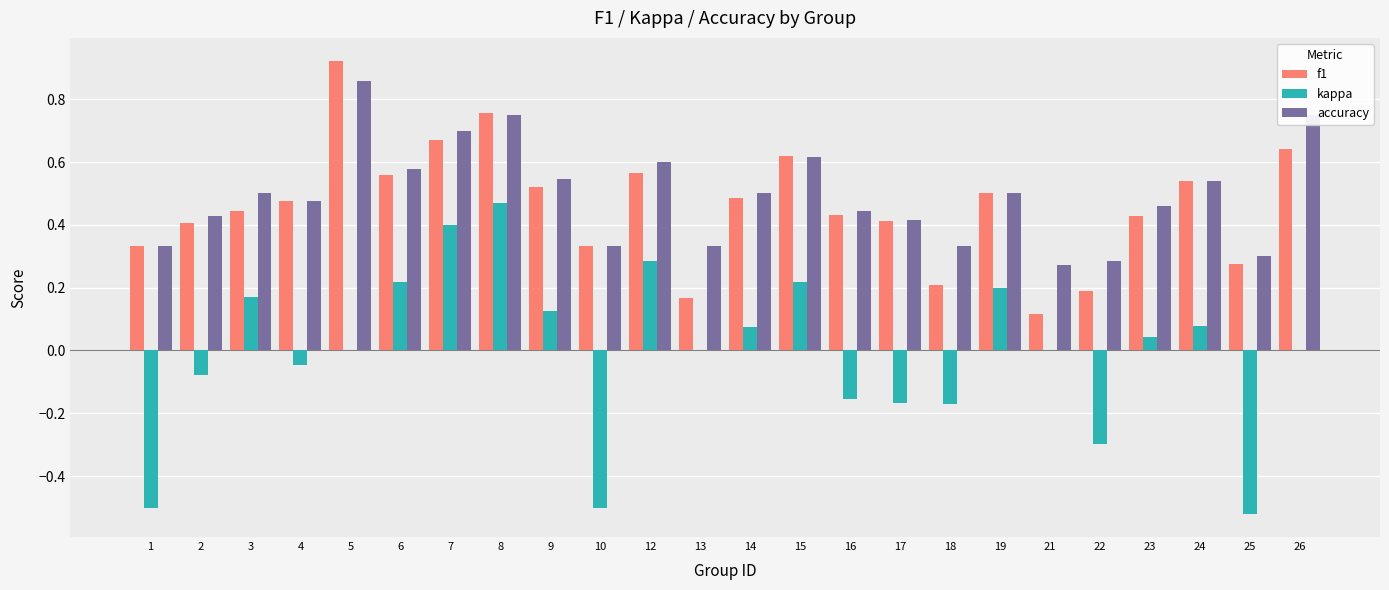

The accuracy series shows 0.1 at 1. True or false?

False